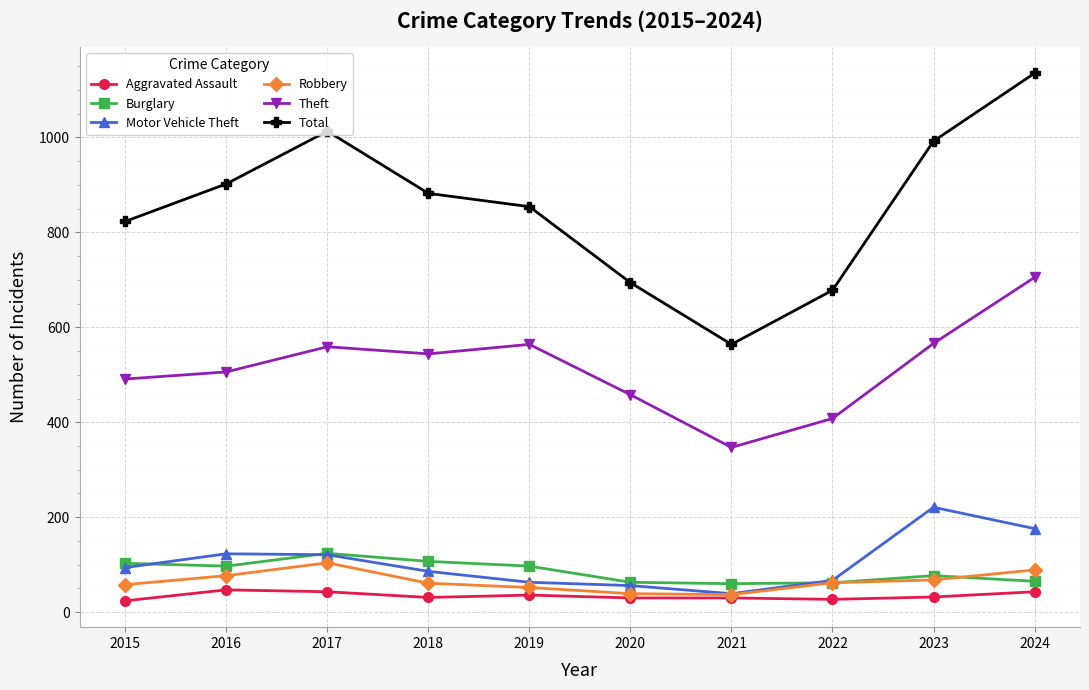

What is the highest value of the Robbery series?

104